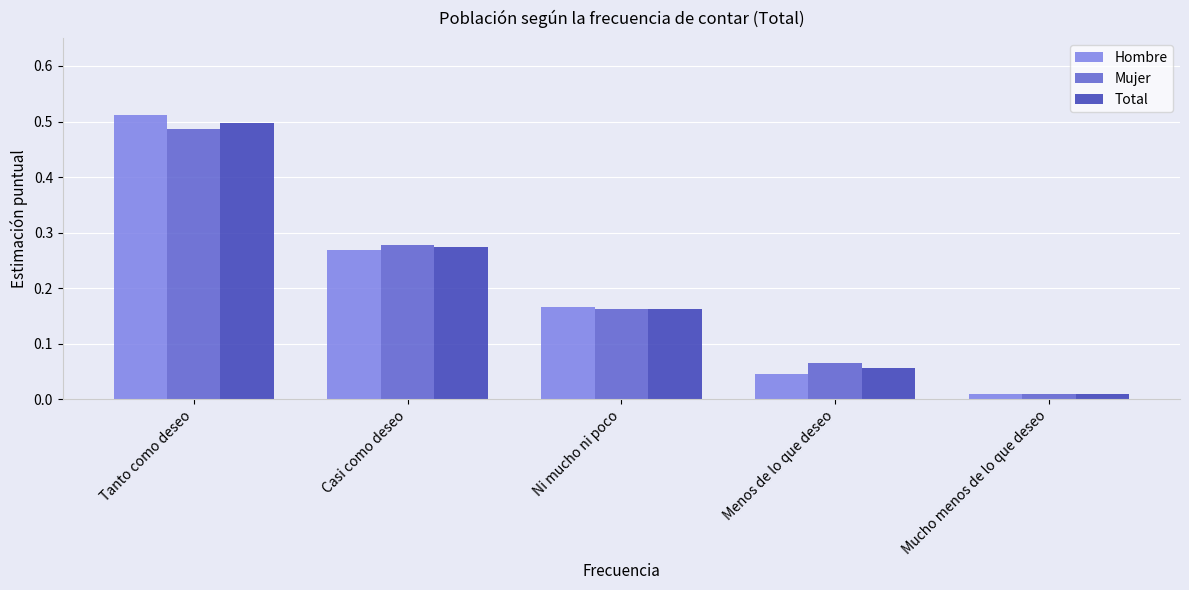

Rank the series at Menos de lo que deseo from lowest to highest value.

Hombre, Total, Mujer